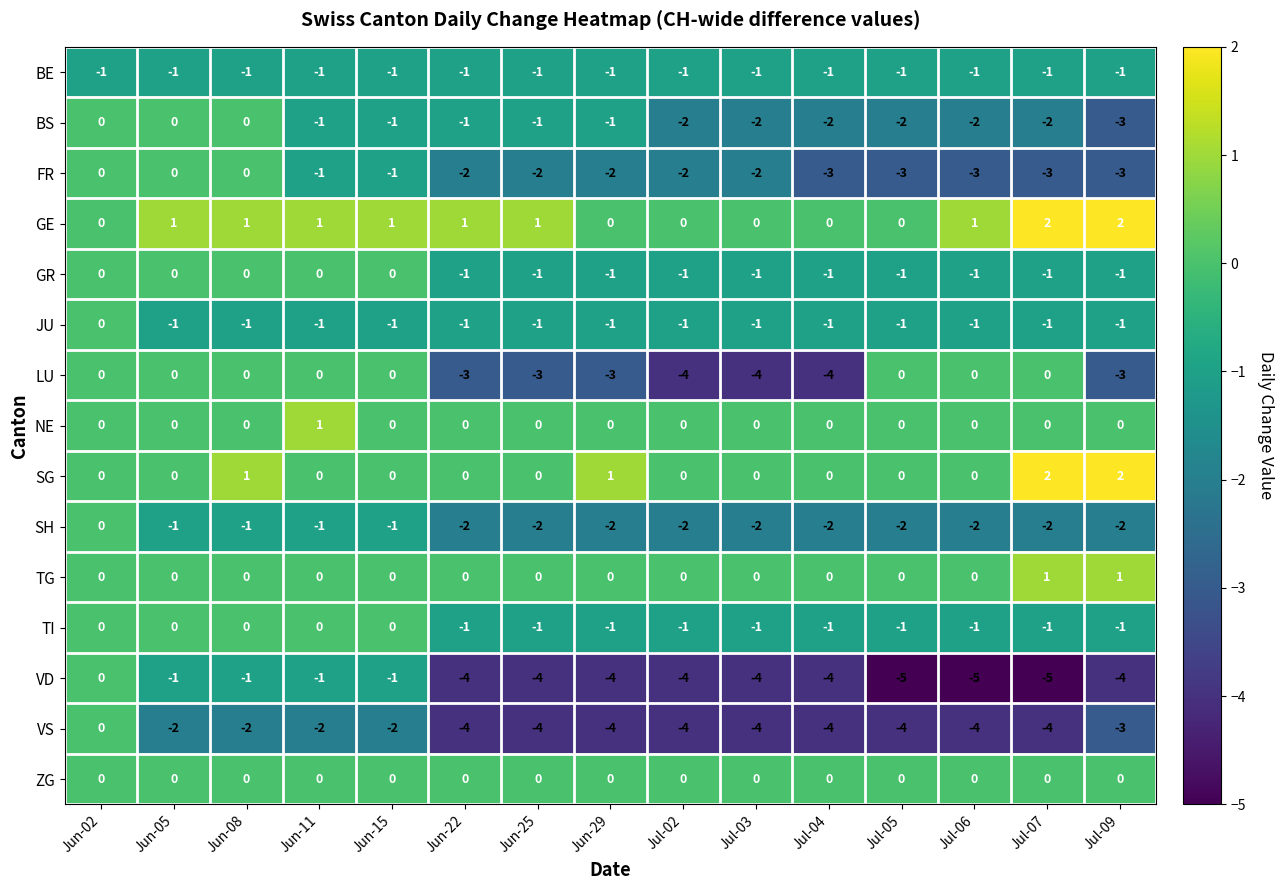

How many values in GE are above zero?

9